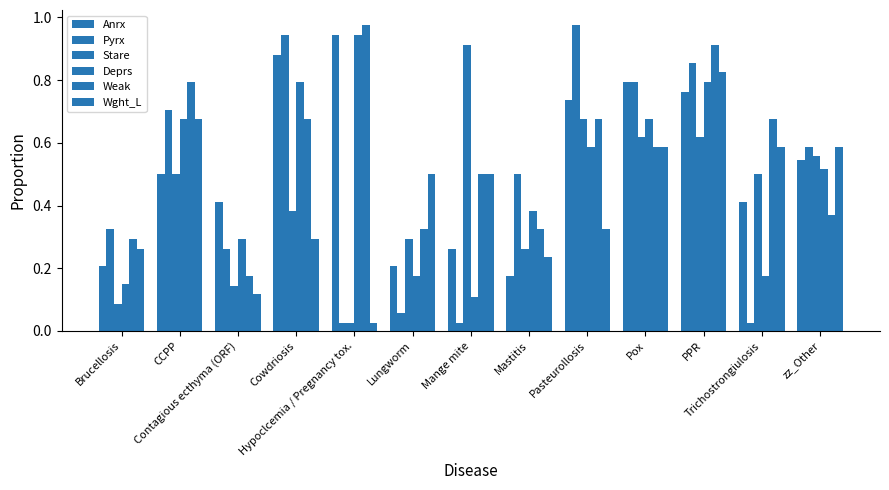

How many series are shown in this chart?

6